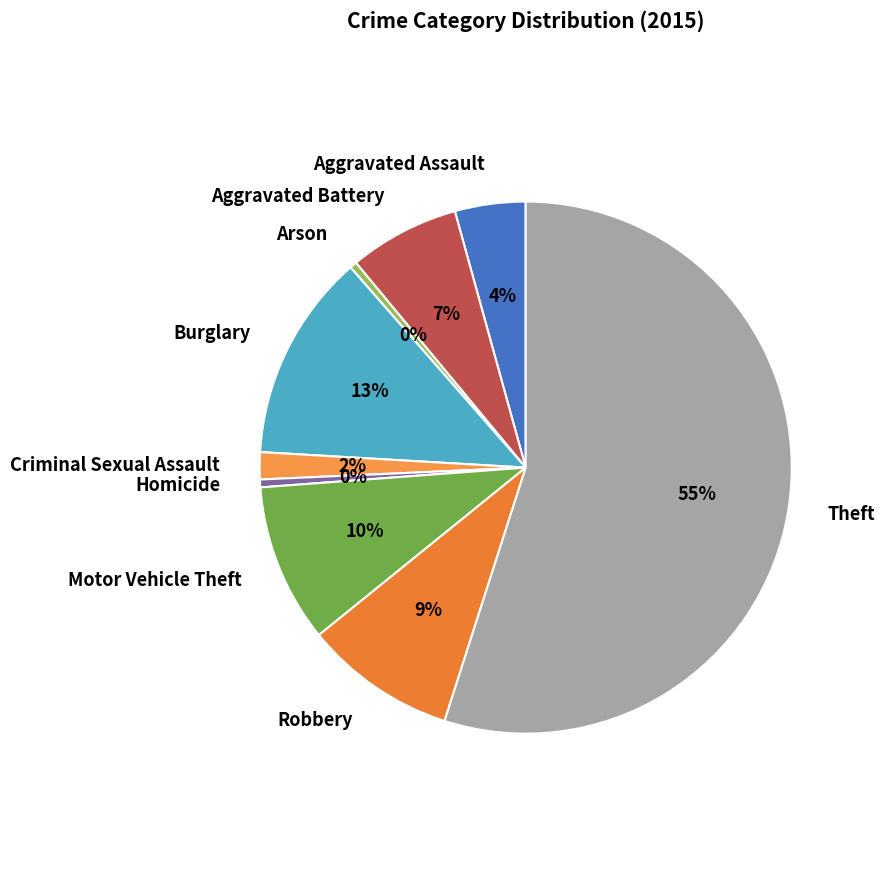

What is the ratio of the value at Aggravated Assault to the value at Aggravated Battery?

0.6